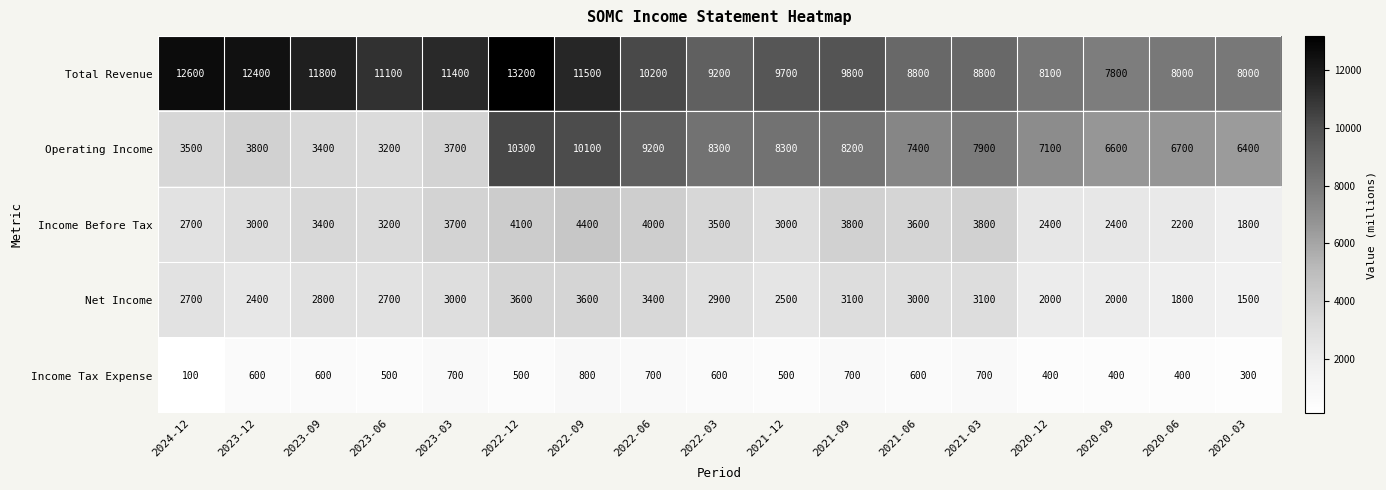

Is it true that Total Revenue equals 13238 at 2021-06?

False